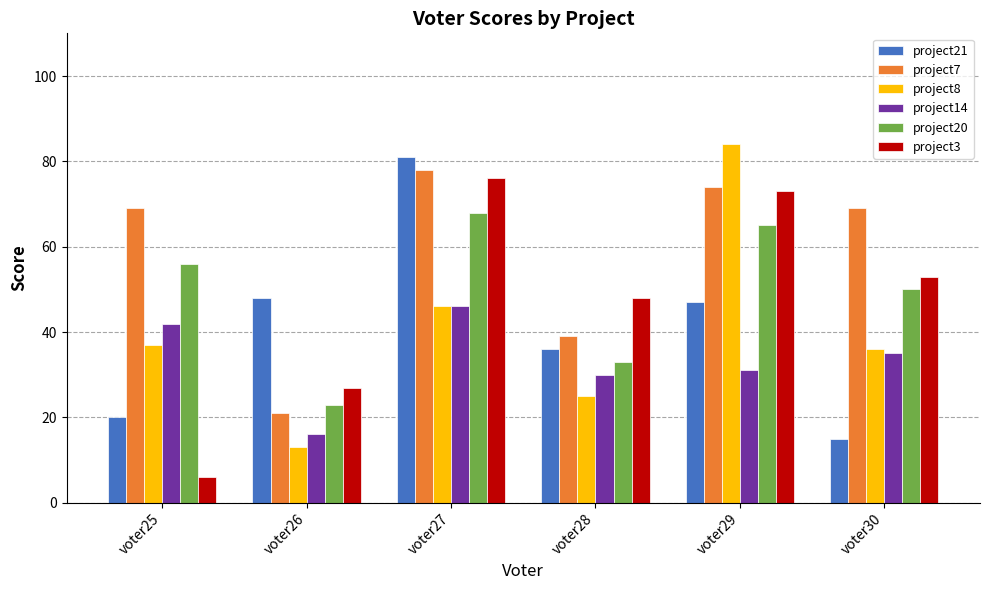

What is the difference between the maximum and minimum values in the project14 series?

30